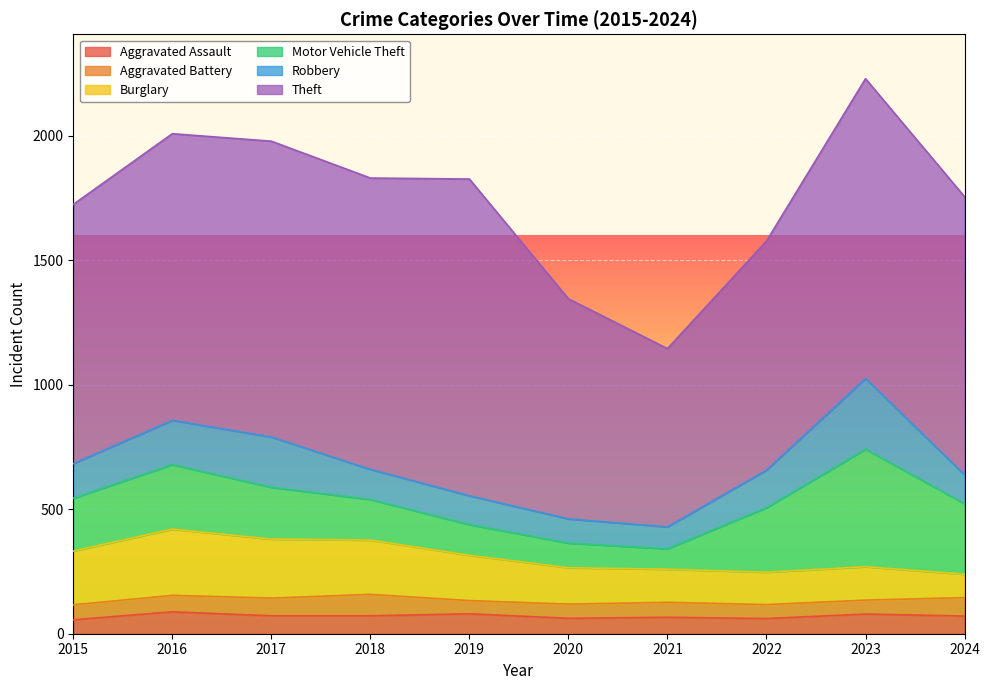

Which series changed the most between 2017 and 2019?

Robbery